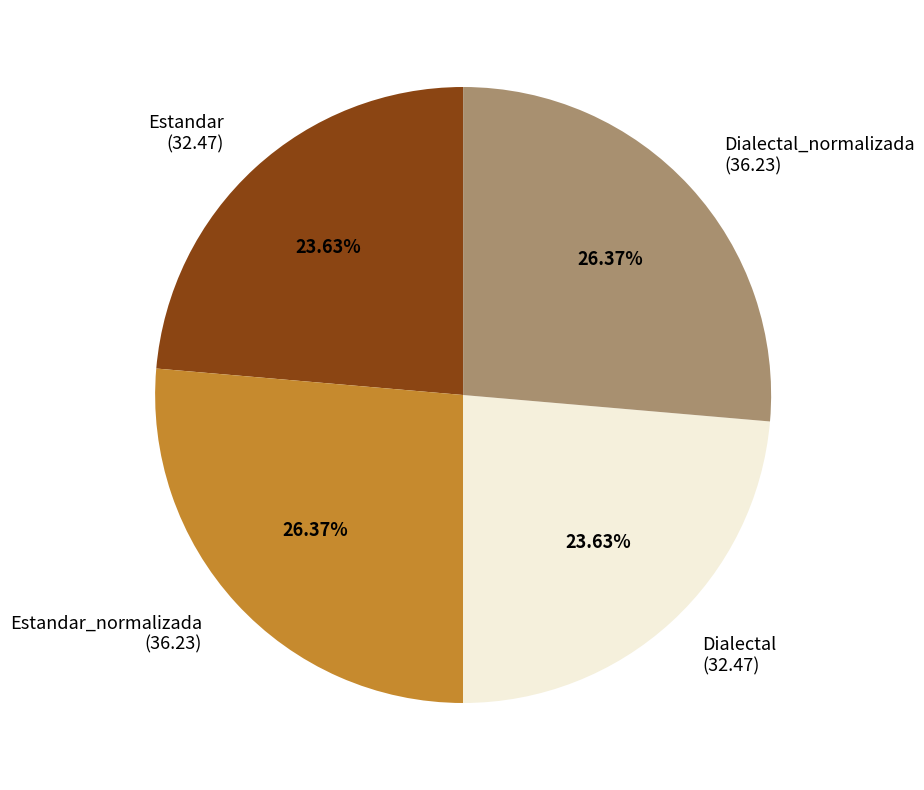

Does Dialectal (32.47) represent more than half of the total?

No